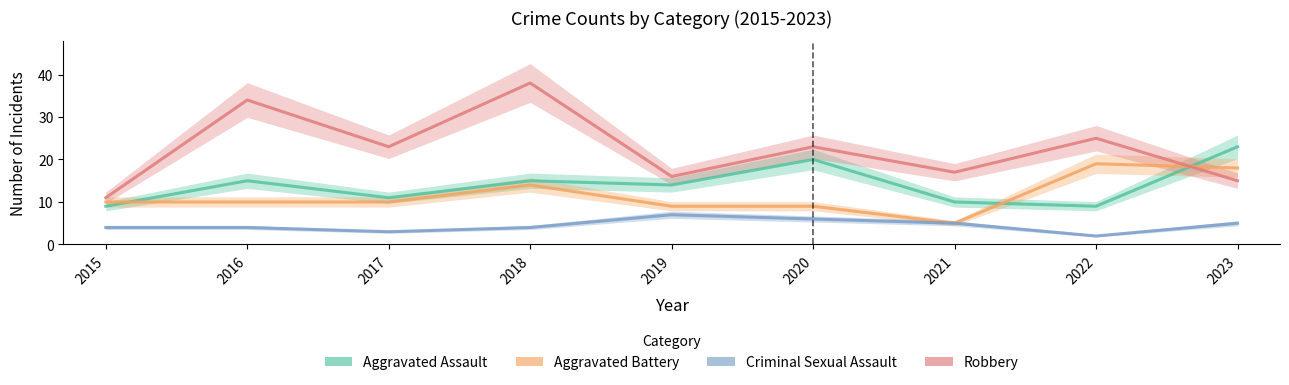

Is the value of Aggravated Assault at 2015 greater than the value of Criminal Sexual Assault at 2020?

Yes